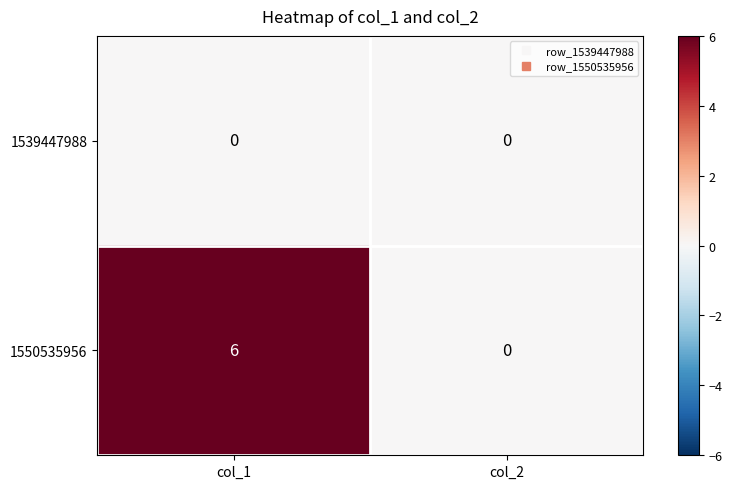

At how many categories does at least one series exceed 2?

1